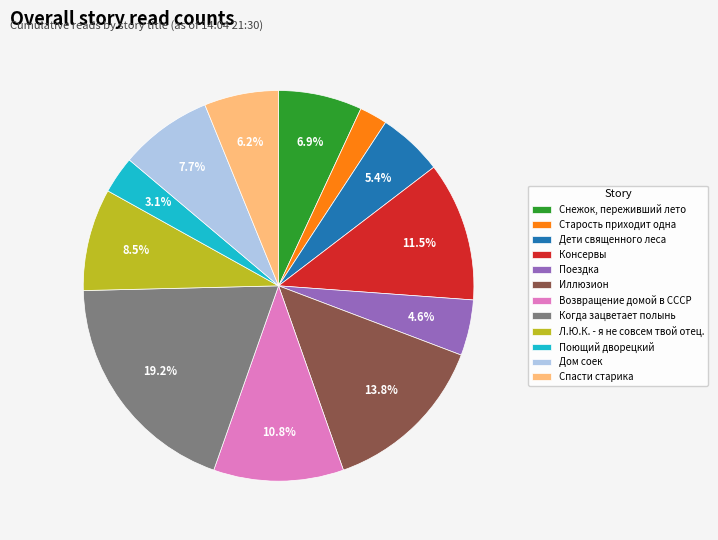

Approximately how many times larger is the value at Старость приходит одна compared to Снежок, переживший лето?

0.3